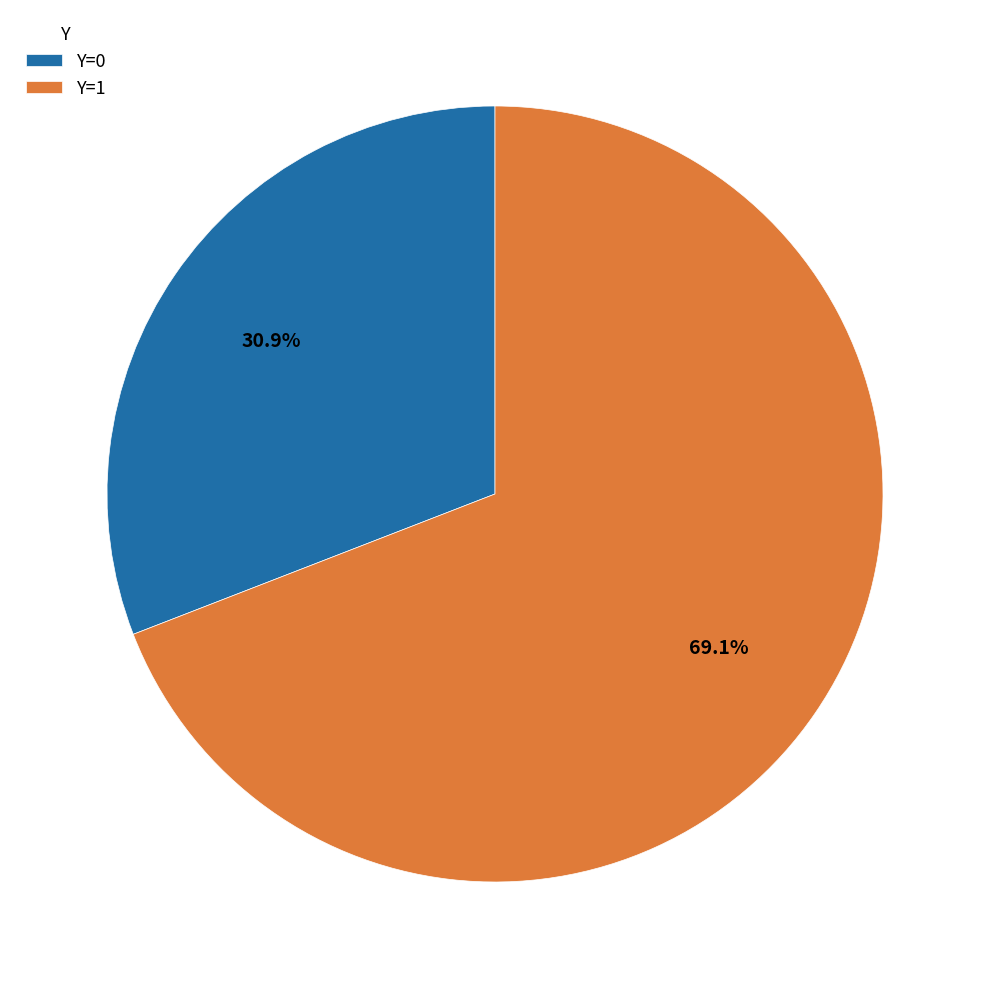

How much of the chart is everything except Y=0?

69.1%